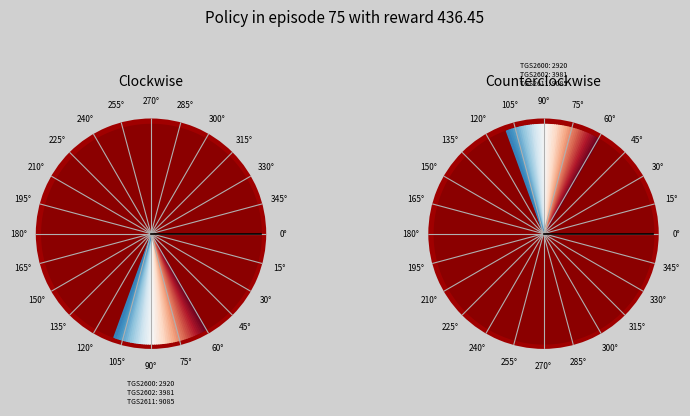

What is the largest slice in the pie chart?

22